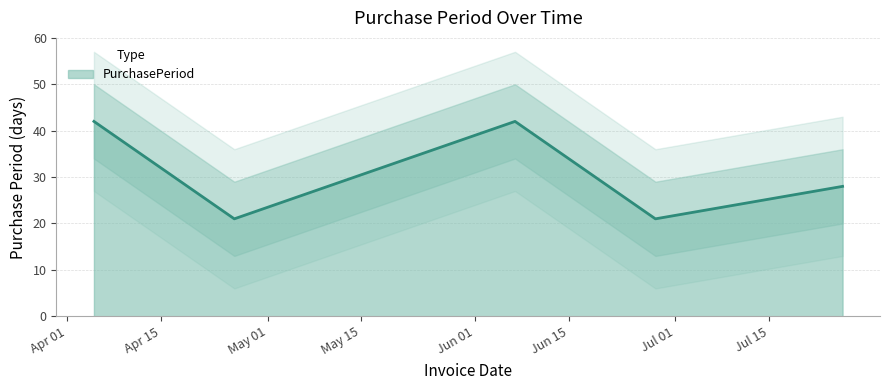

What is the minimum value shown in the chart?

21